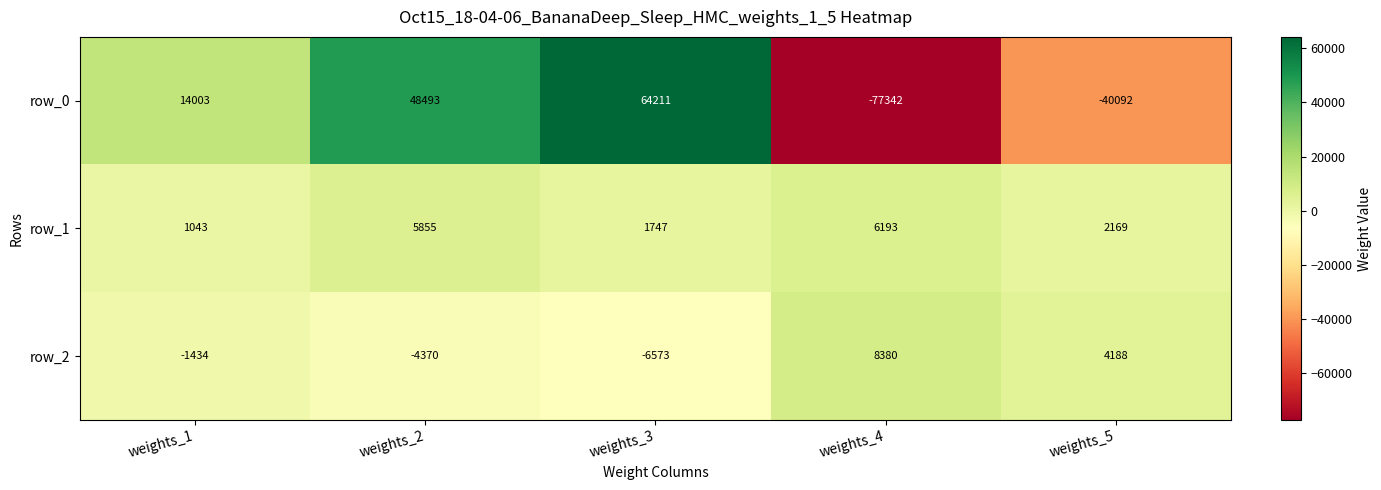

Is it true that row_1 equals 2169 at weights_5?

True